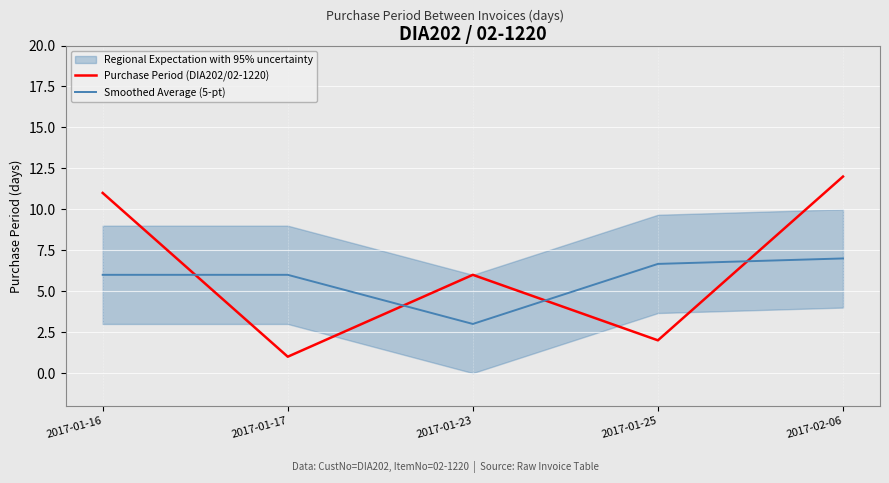

True or false: Purchase Period (DIA202/02-1220) and Smoothed Average (5-pt) intersect in this chart.

True